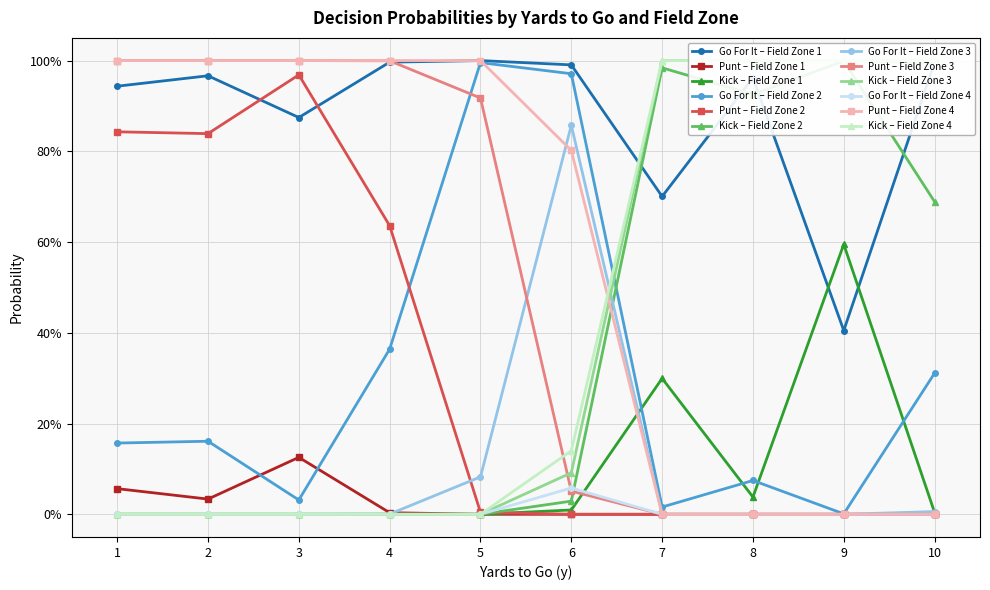

True or false: punt and gofor intersect in this chart.

True